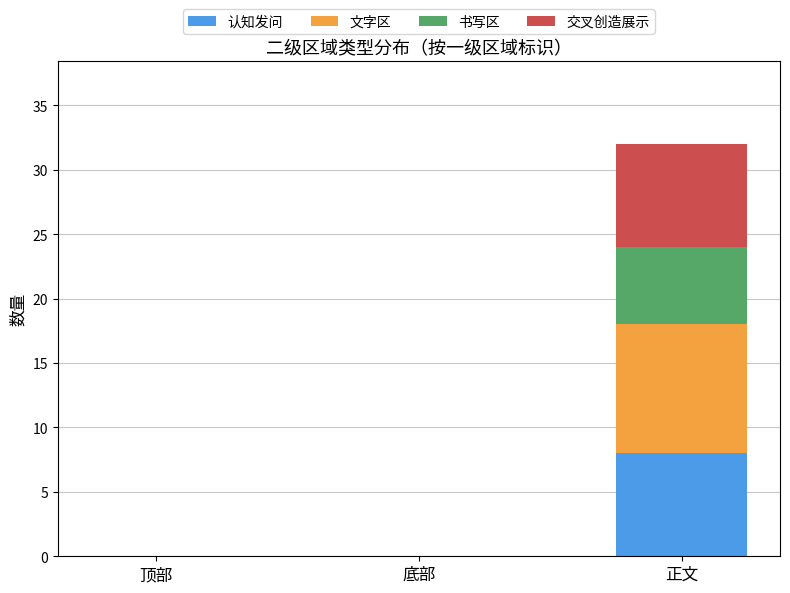

At which label does 认知发问 reach its peak?

正文